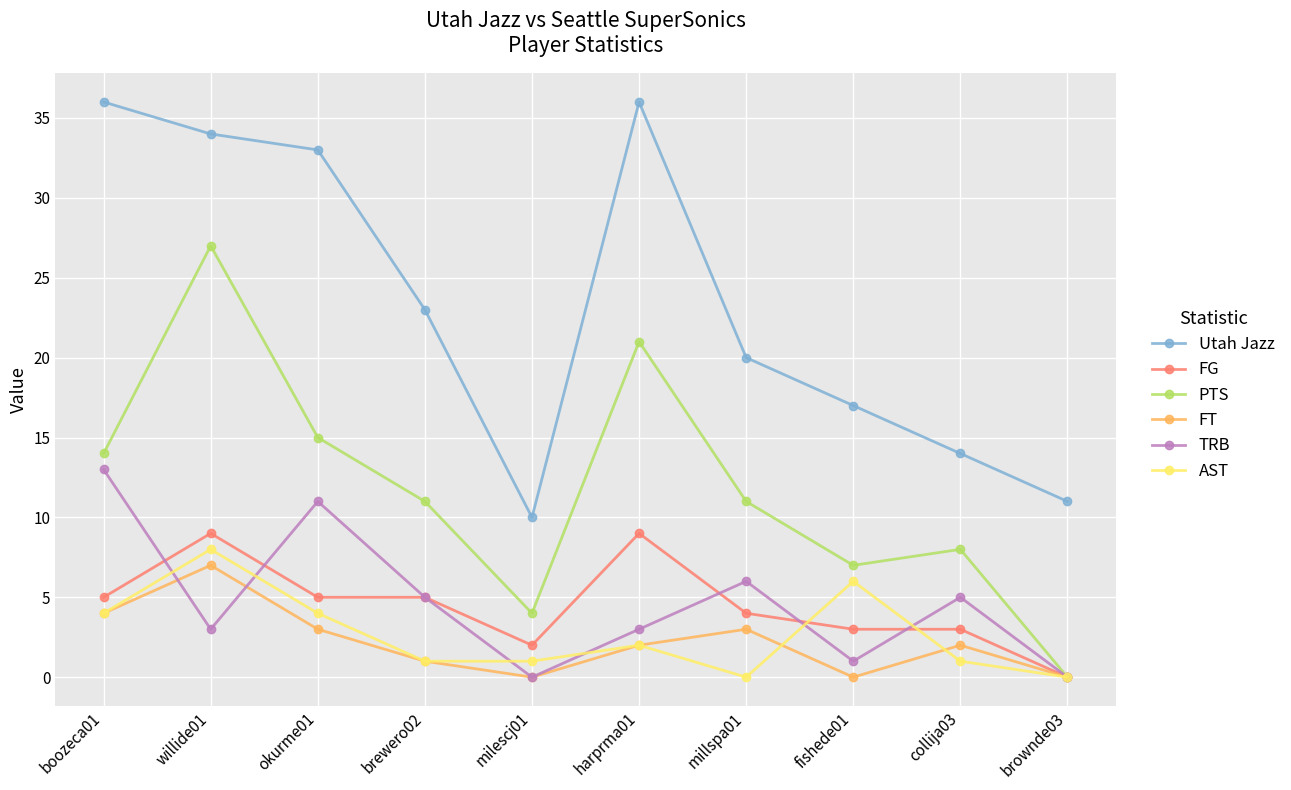

Reading left to right, list all the values displayed in this chart.

Utah Jazz: 36	34	33	23	10	36	20	17	14	11
FG: 5	9	5	5	2	9	4	3	3	0
PTS: 14	27	15	11	4	21	11	7	8	0
FT: 4	7	3	1	0	2	3	0	2	0
TRB: 13	3	11	5	0	3	6	1	5	0
AST: 4	8	4	1	1	2	0	6	1	0